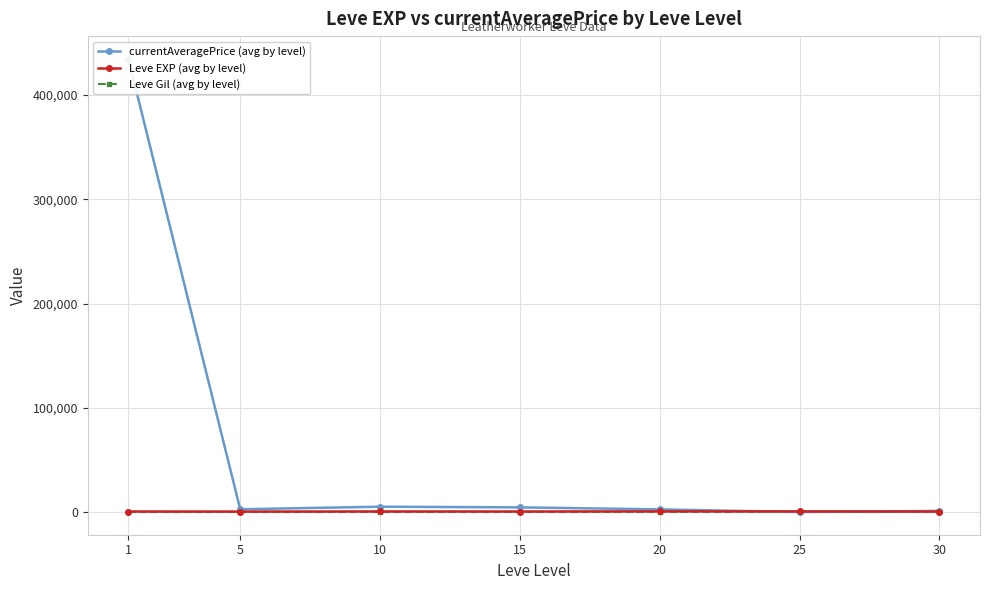

Which series has the largest range (max minus min)?

currentAveragePrice (avg by level)